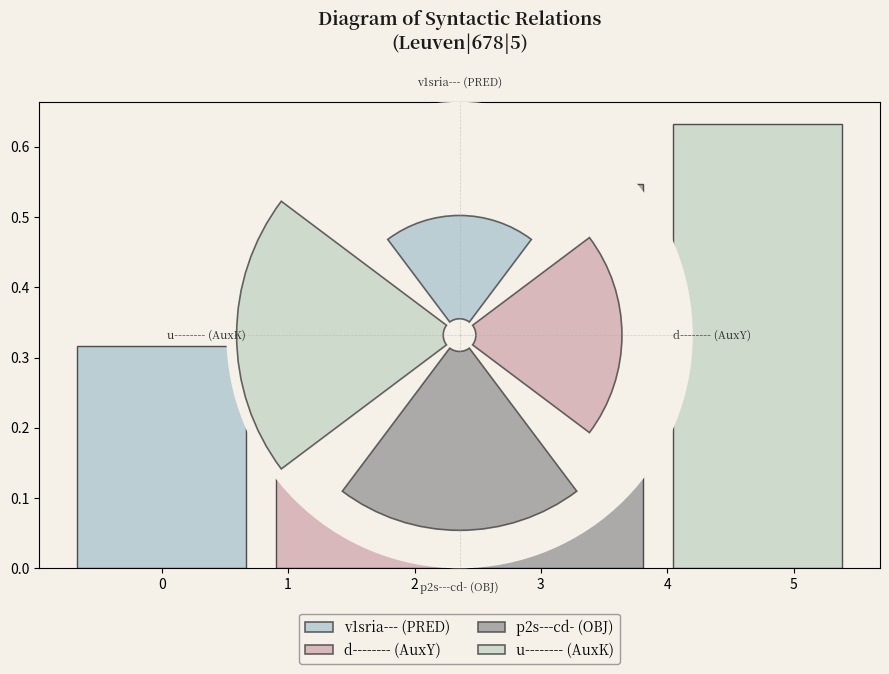

Which slice is the smallest?

v1sria--- (PRED)